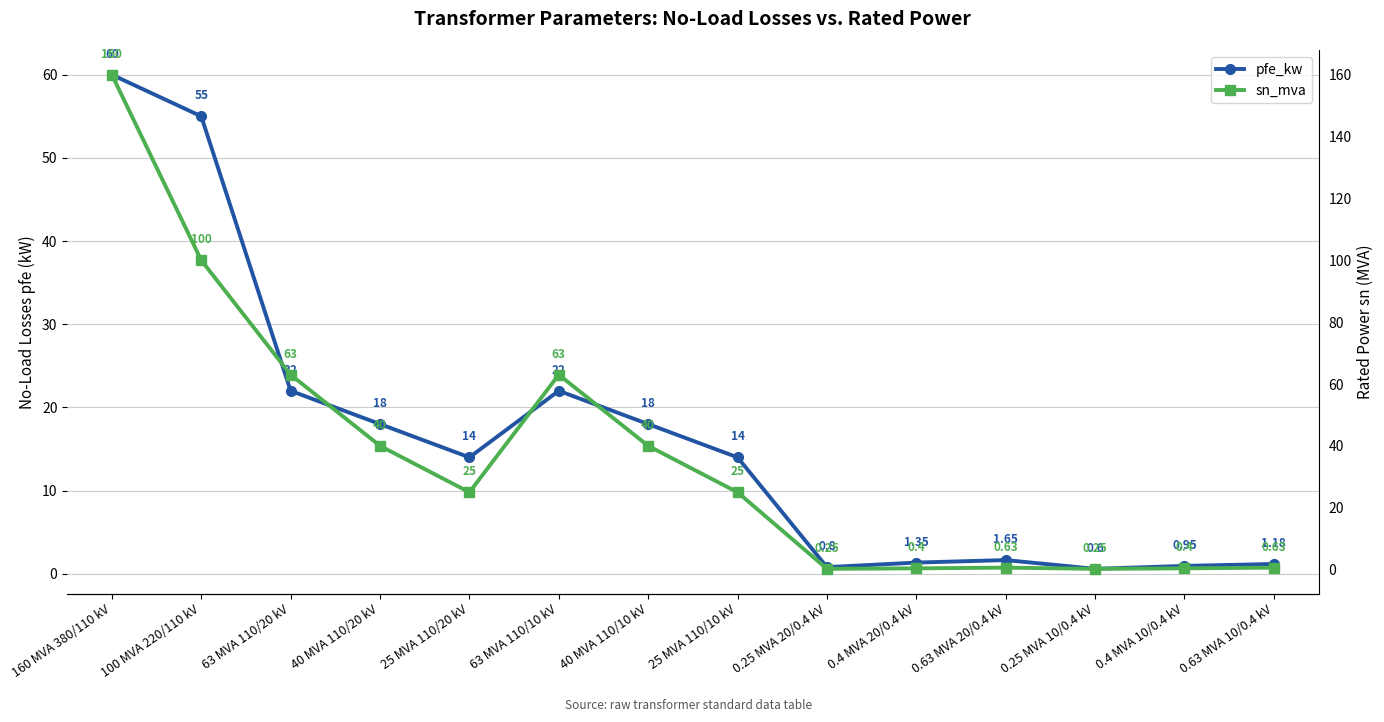

List the series in order of their peak value, highest first.

sn_mva, pfe_kw